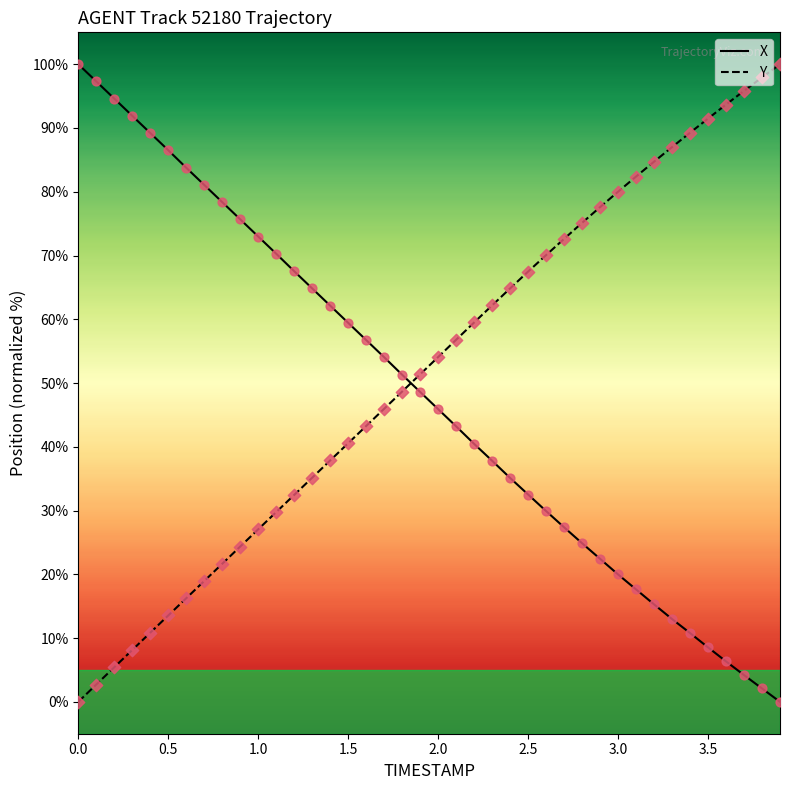

Which series has the largest total across all categories?

Y